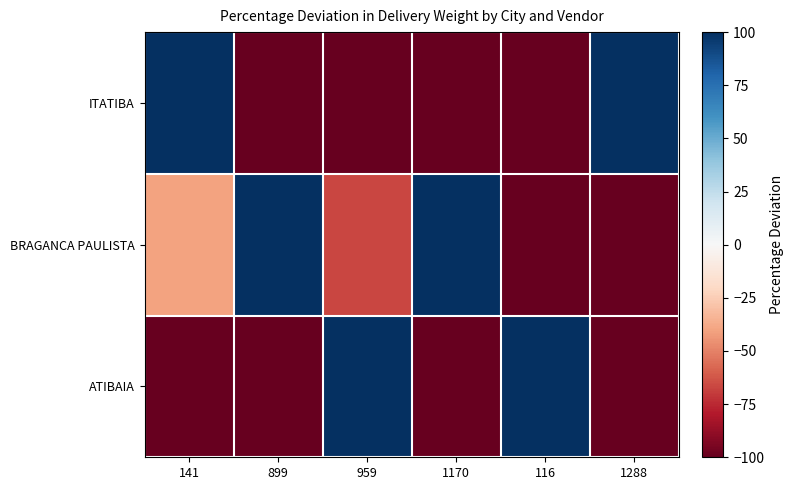

List the series in order of their overall mean, lowest first.

ITATIBA, ATIBAIA, BRAGANCA PAULISTA